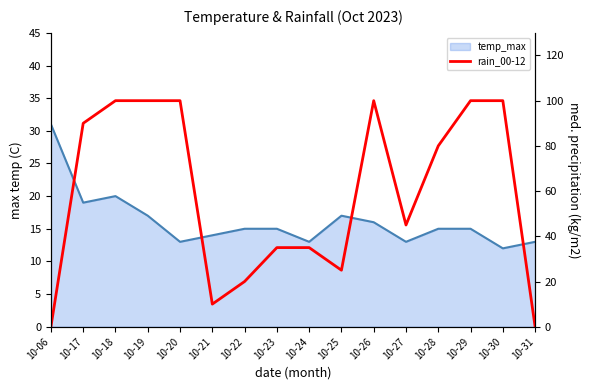

Reading left to right, transcribe all the data shown in this chart.

10-06=0	10-17=90	10-18=100	10-19=100	10-20=100	10-21=10	10-22=20	10-23=35	10-24=35	10-25=25	10-26=100	10-27=45	10-28=80	10-29=100	10-30=100	10-31=0